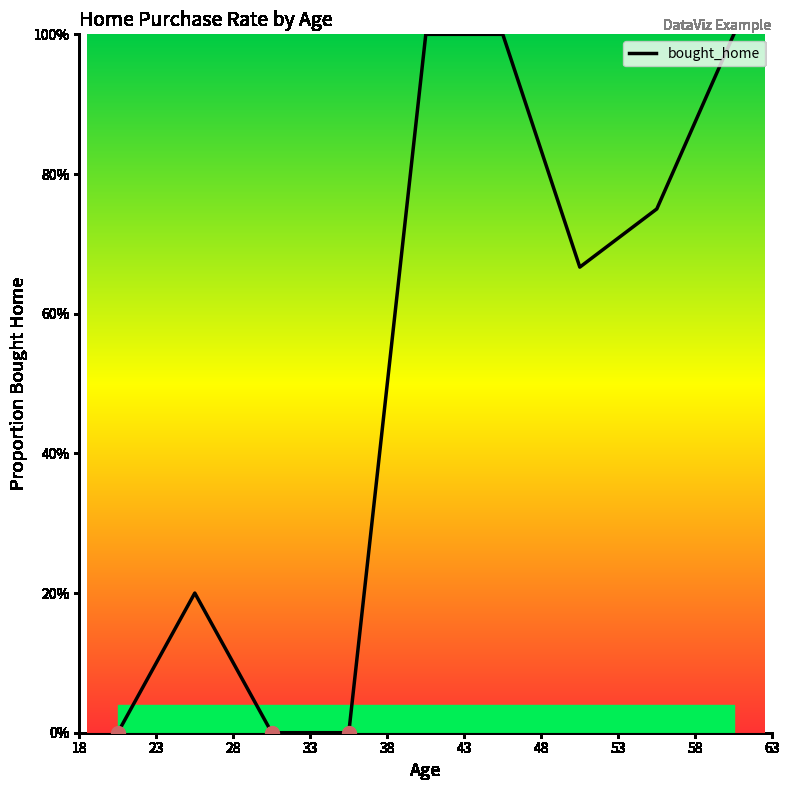

Does the chart display data point markers on the line(s)?

No